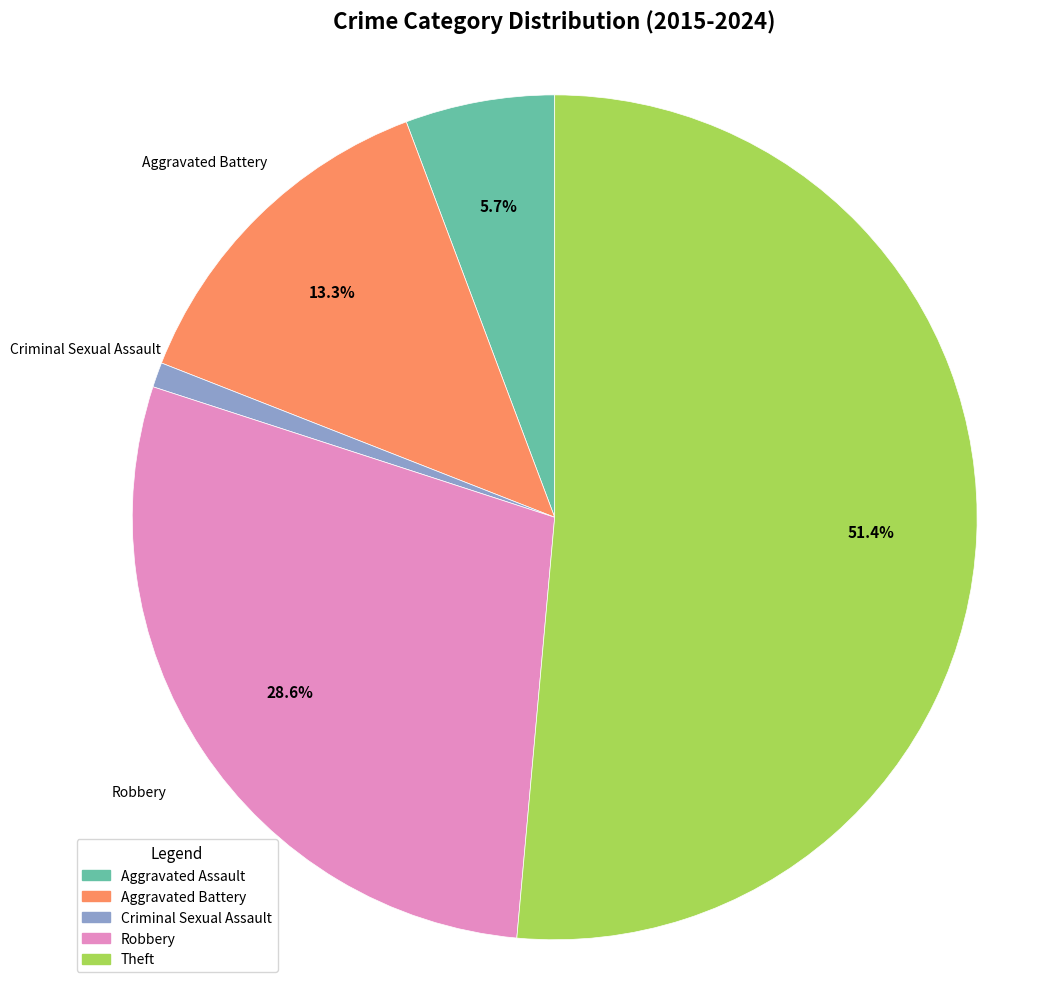

How many segments does this pie chart have?

5